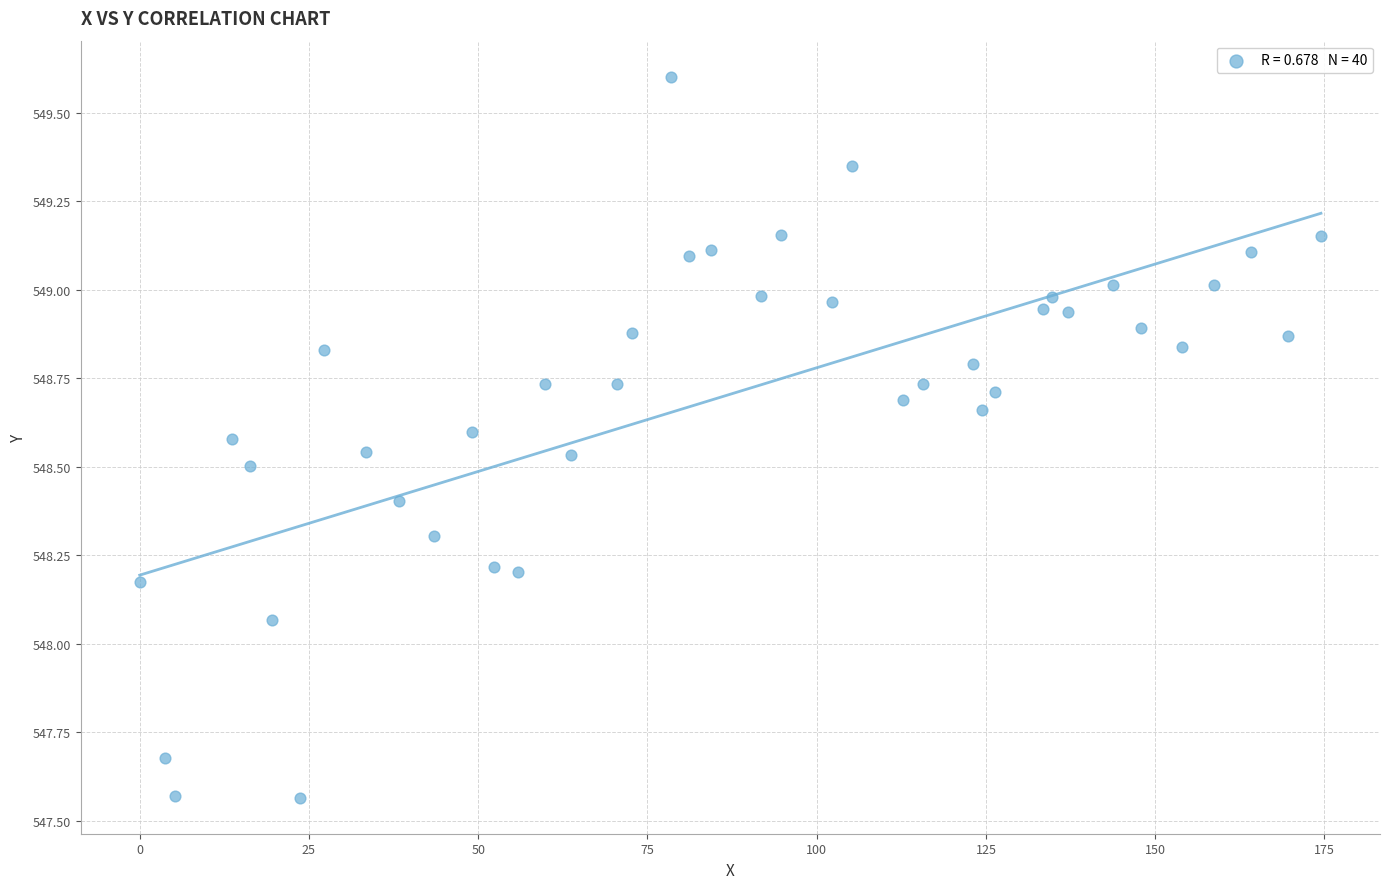

What is the range of Y values (max minus min)?

2.0